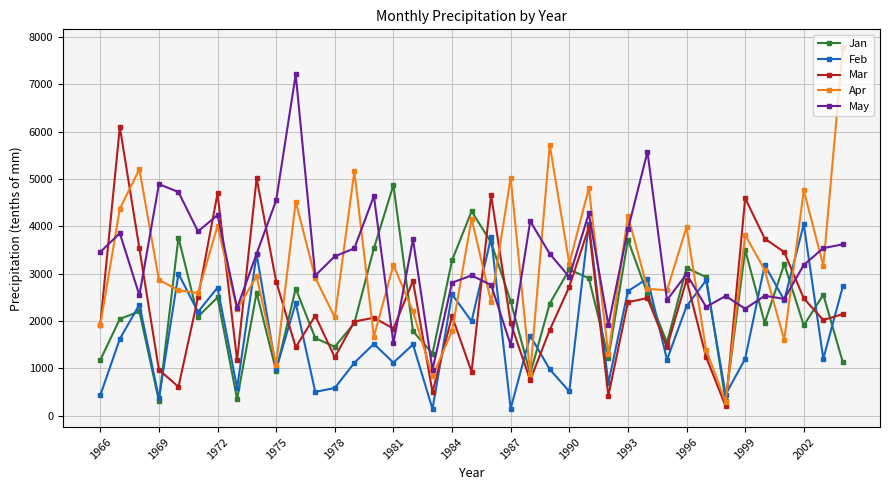

What is the sum of all Mar values?

91795